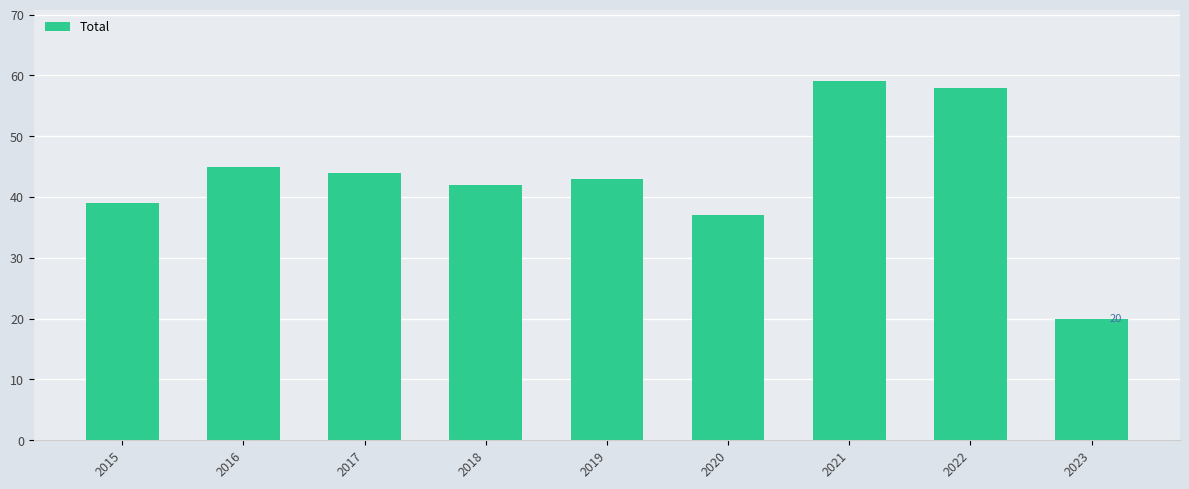

Which label corresponds to the smallest value in the chart?

2023